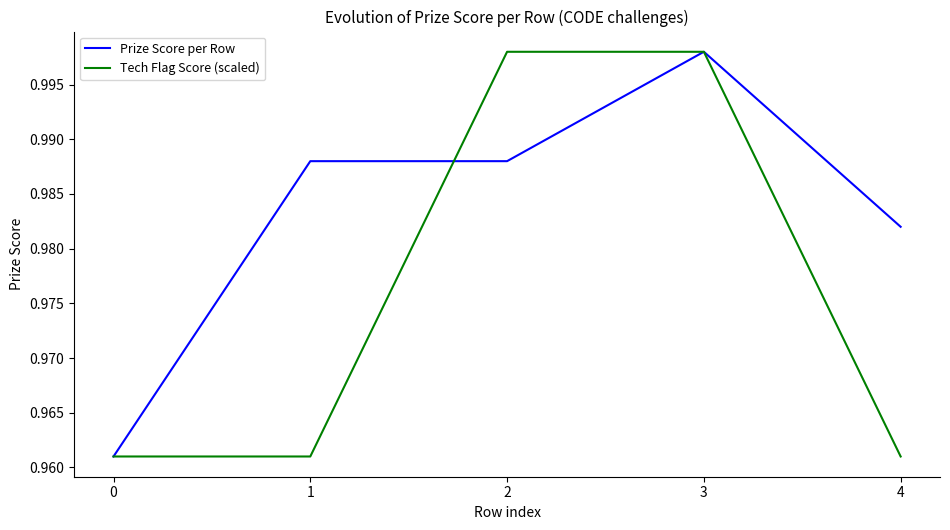

List the series in order of their overall mean, highest first.

Prize Score per Row, Tech Flag Score (scaled)